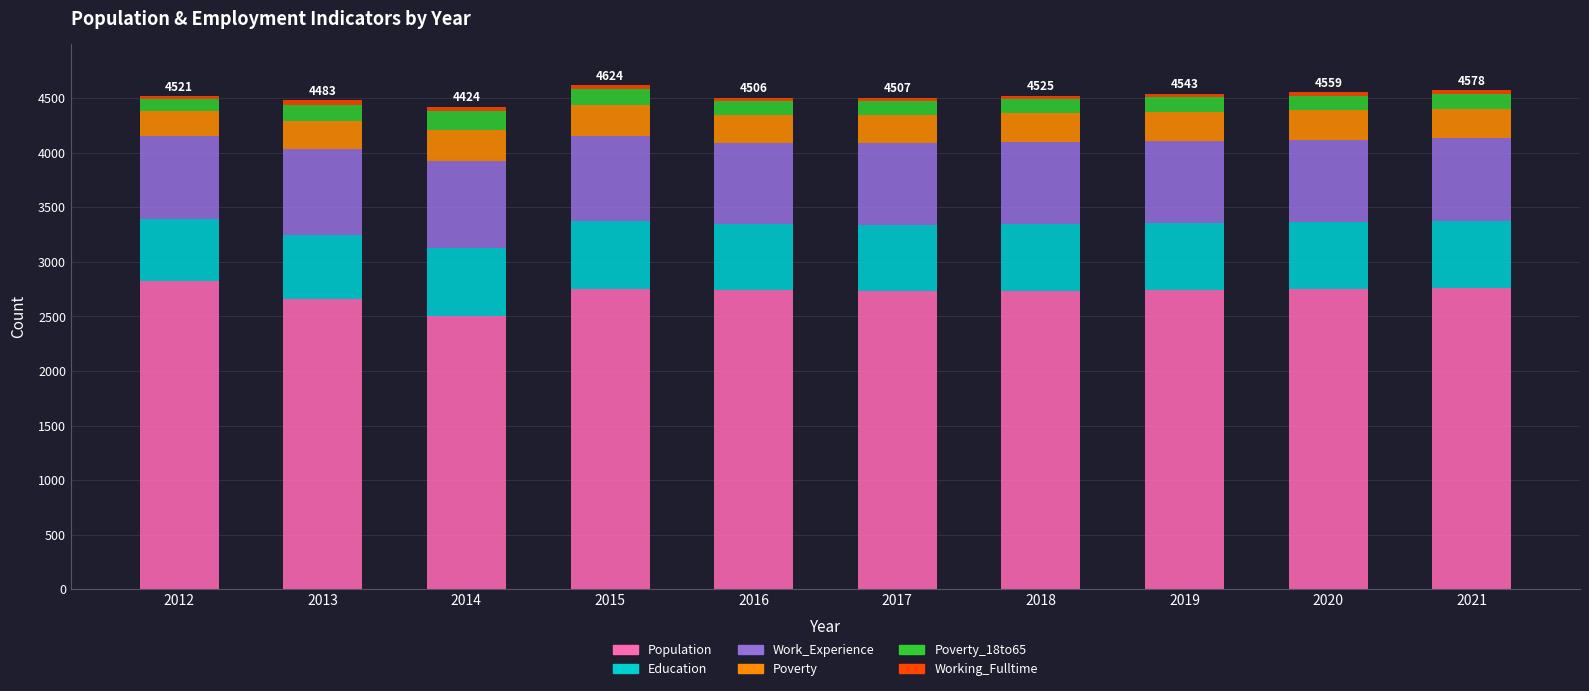

What is the difference between the maximum and minimum values in the Population series?

319